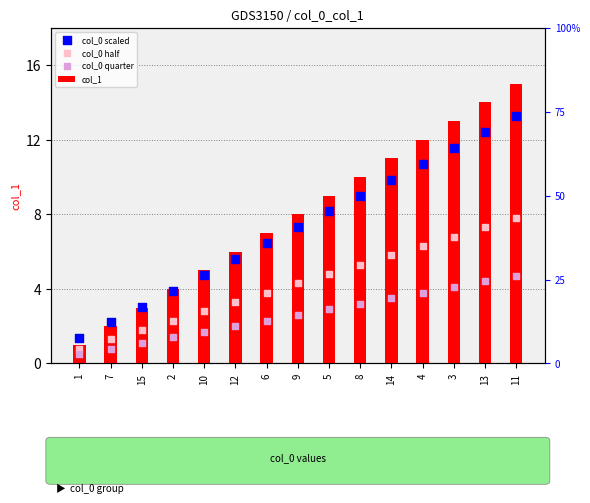

Which series contains the lowest Y value?

col_0 quarter